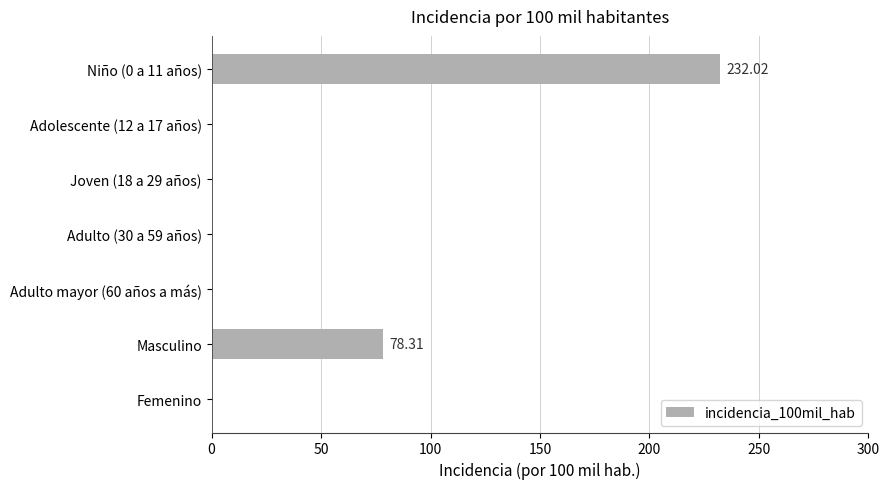

What is the sum of all values?

310.3